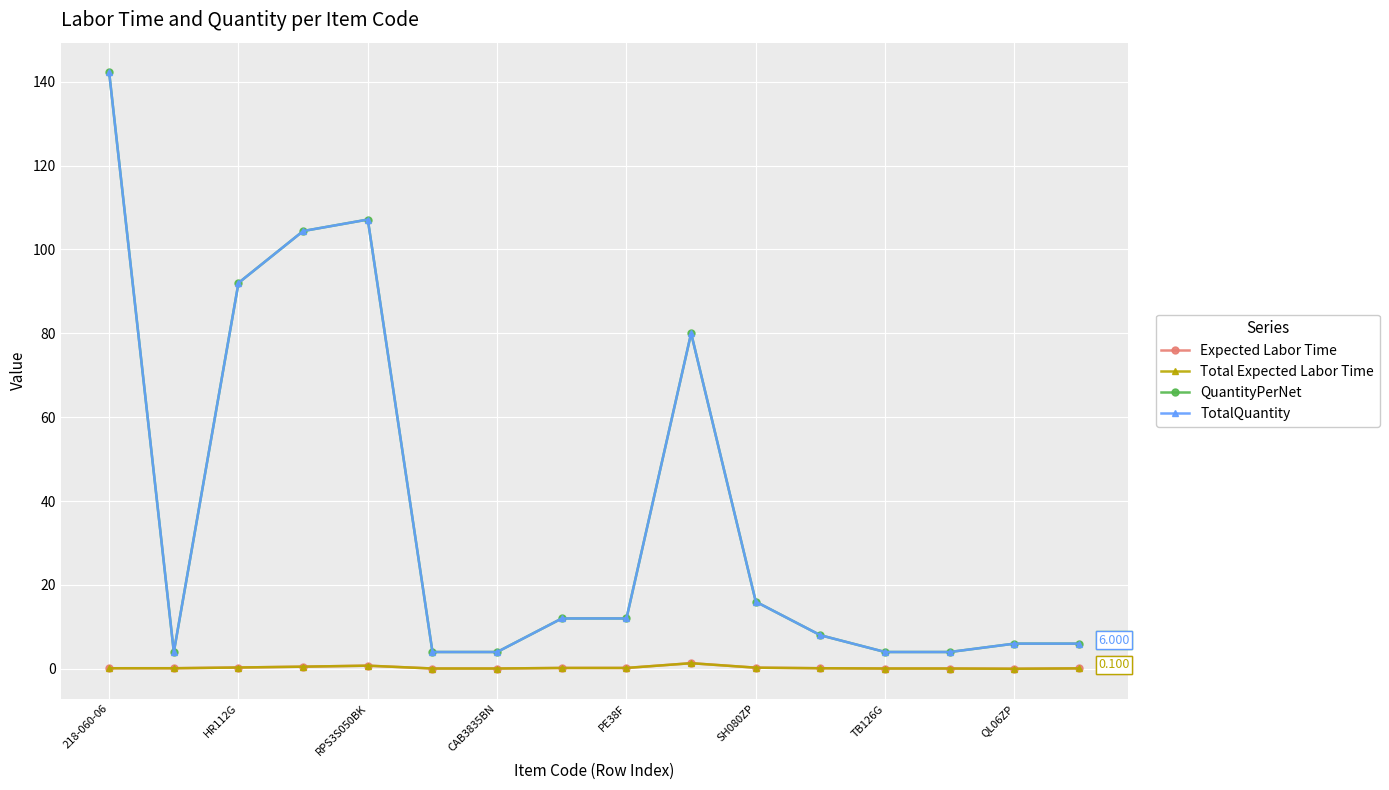

True or false: QuantityPerNet and Total Expected Labor Time intersect in this chart.

False